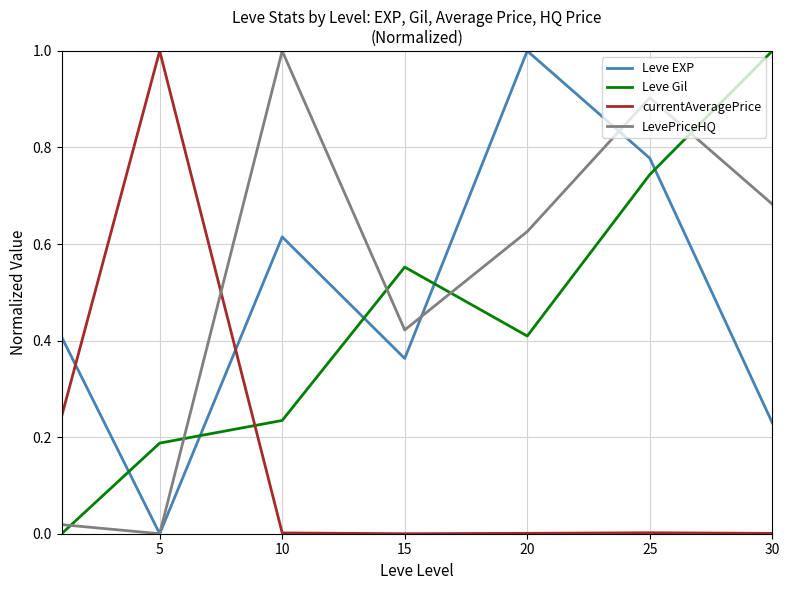

Count the number of data series in this chart.

4